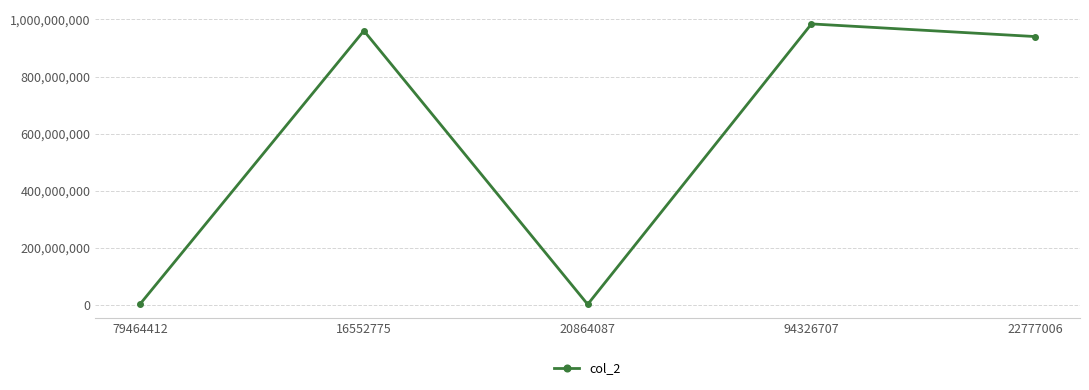

What is the greatest value displayed?

984185862